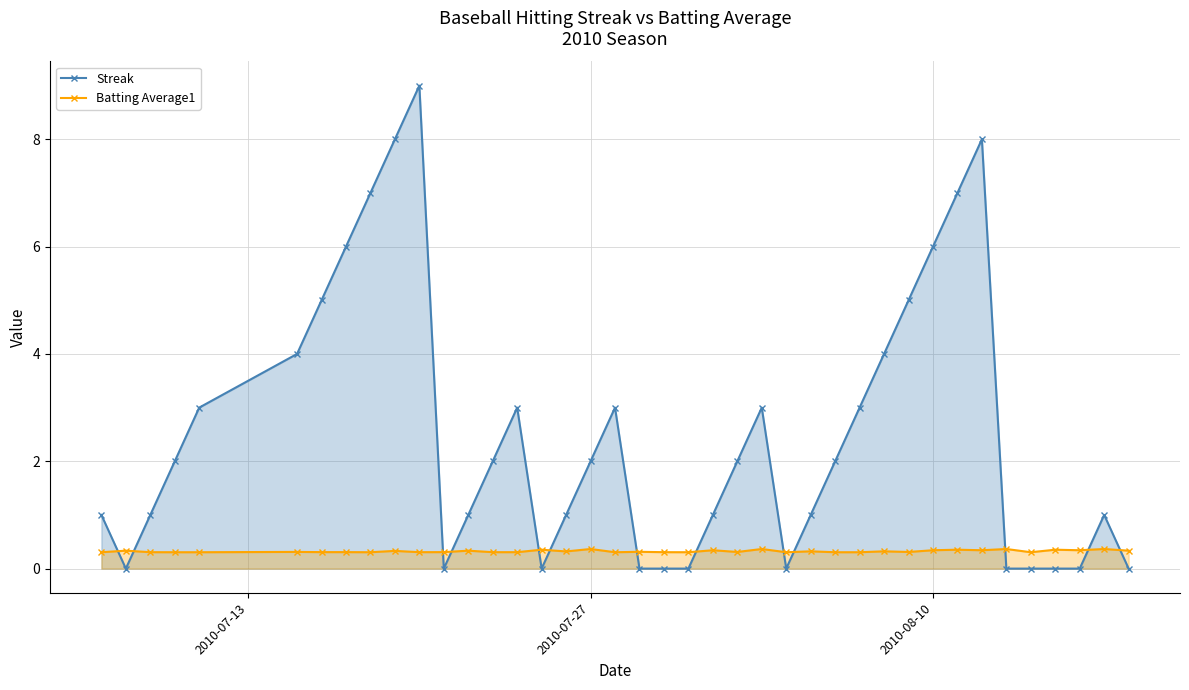

Count the Batting Average1 values in the range 0 to 1.

40